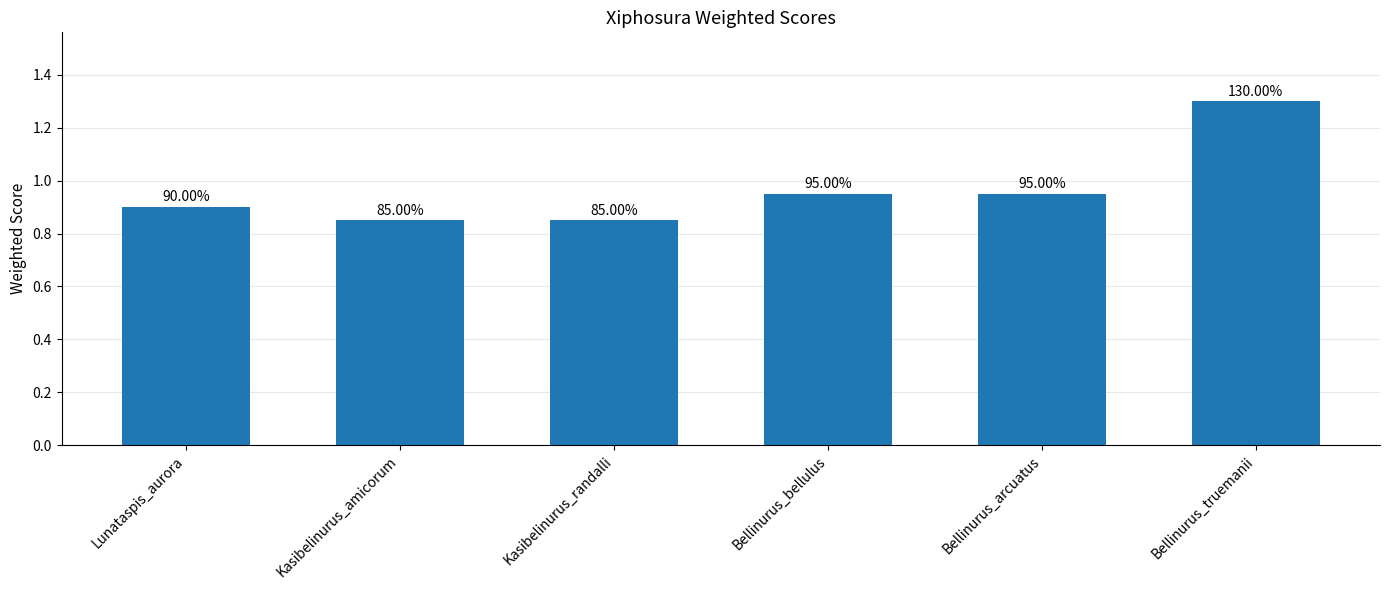

Does the chart contain any negative values?

No